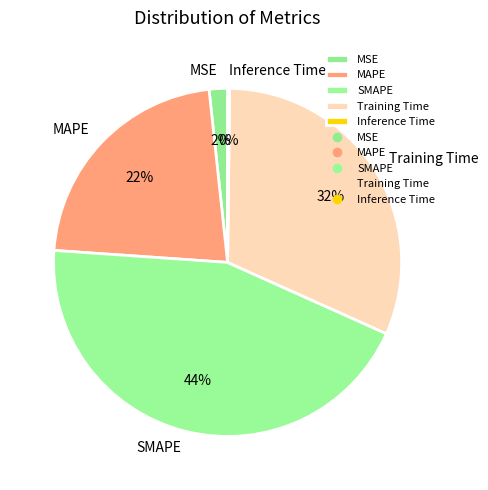

To the nearest percent, what is the difference between the largest and smallest slice percentages?

44%